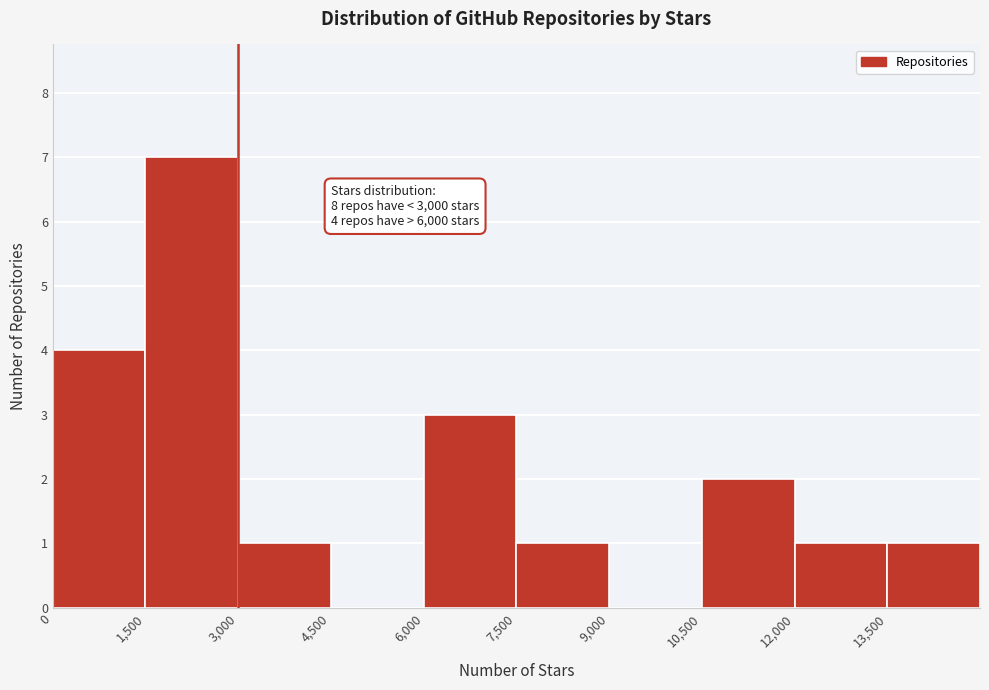

Over which range of the x-axis is the bar tallest?

1500 to 3000